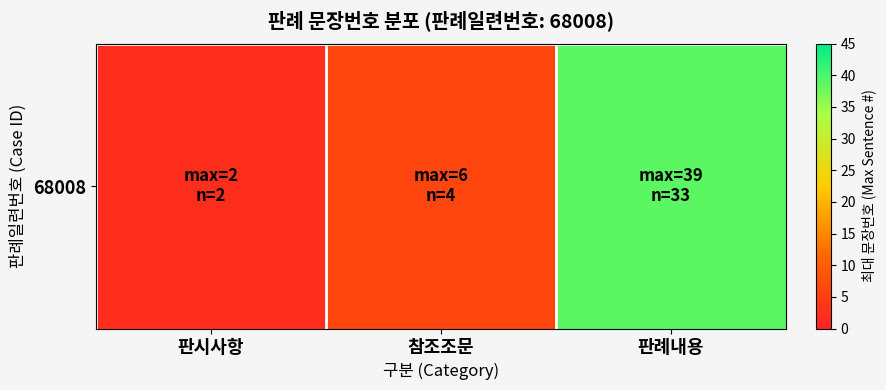

Reading left to right, extract all data points from this chart.

2	6	39